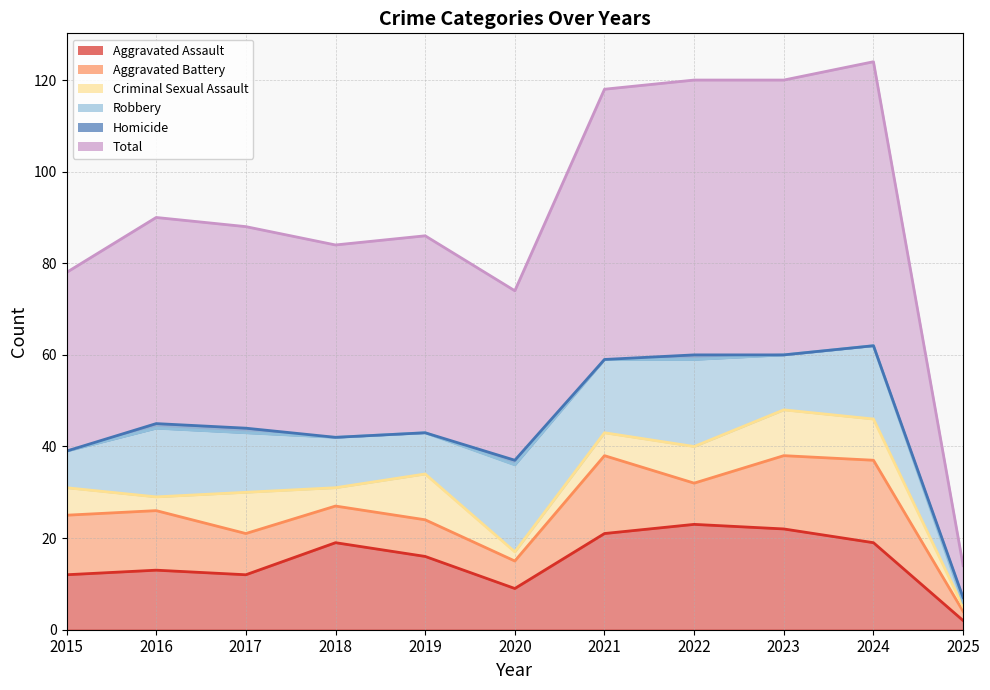

At which label does Total first exceed 44?

2016